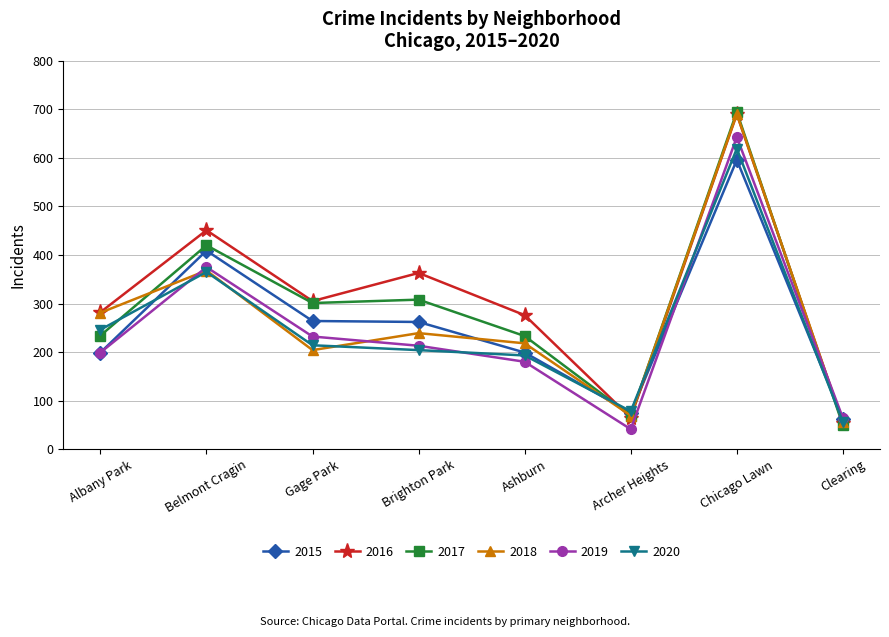

Count the number of data series in this chart.

6